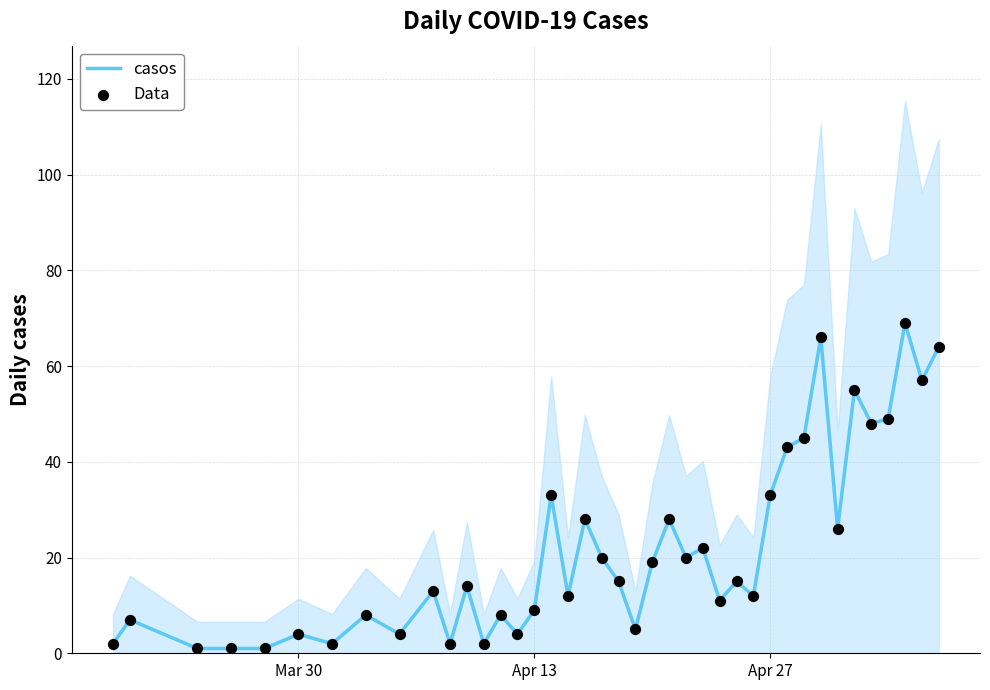

Is the value of casos at Mar 30 greater than the value of Data at 33?

No